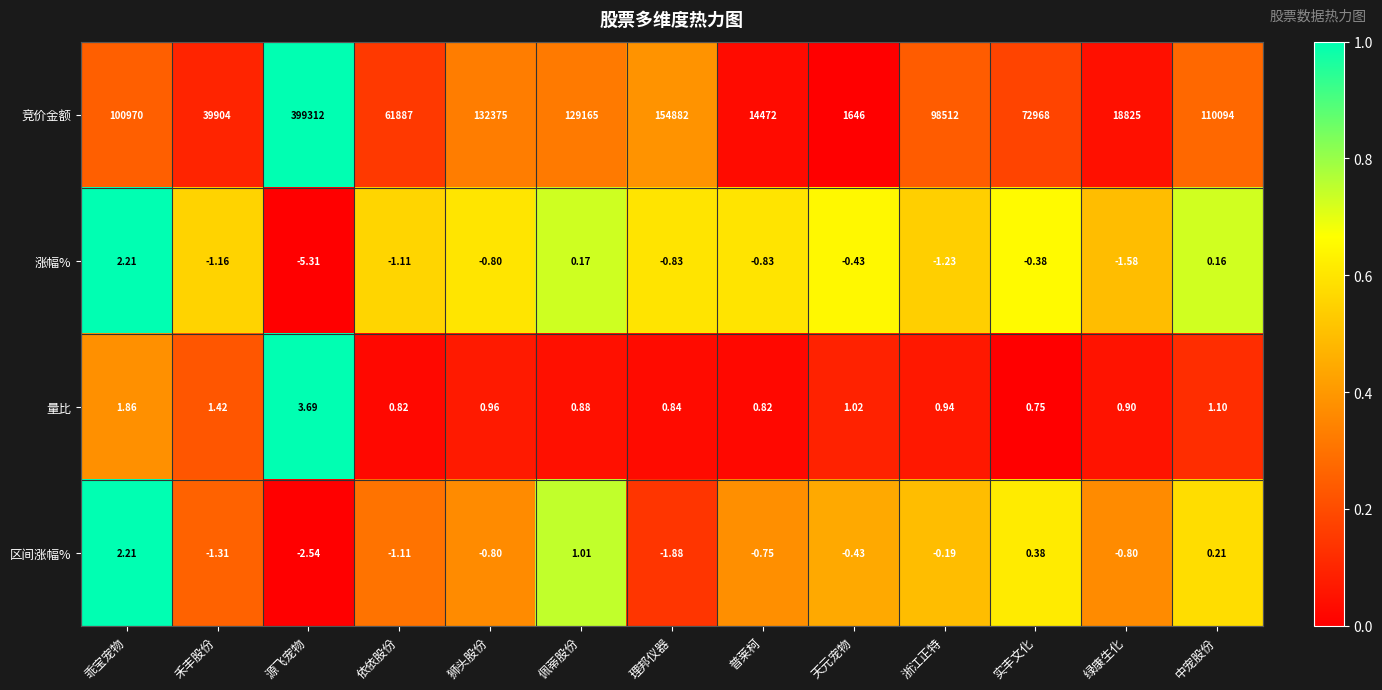

How many data points does each series have?

13